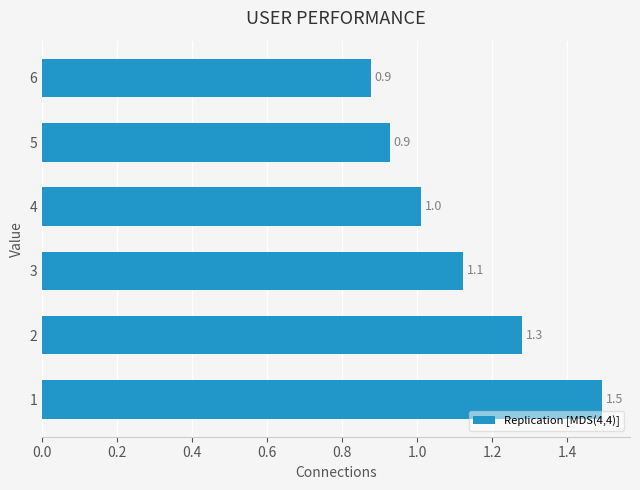

Reading bottom to top, what are all the values shown in this chart?

1=1.5	2=1.3	3=1.1	4=1.0	5=0.9	6=0.9